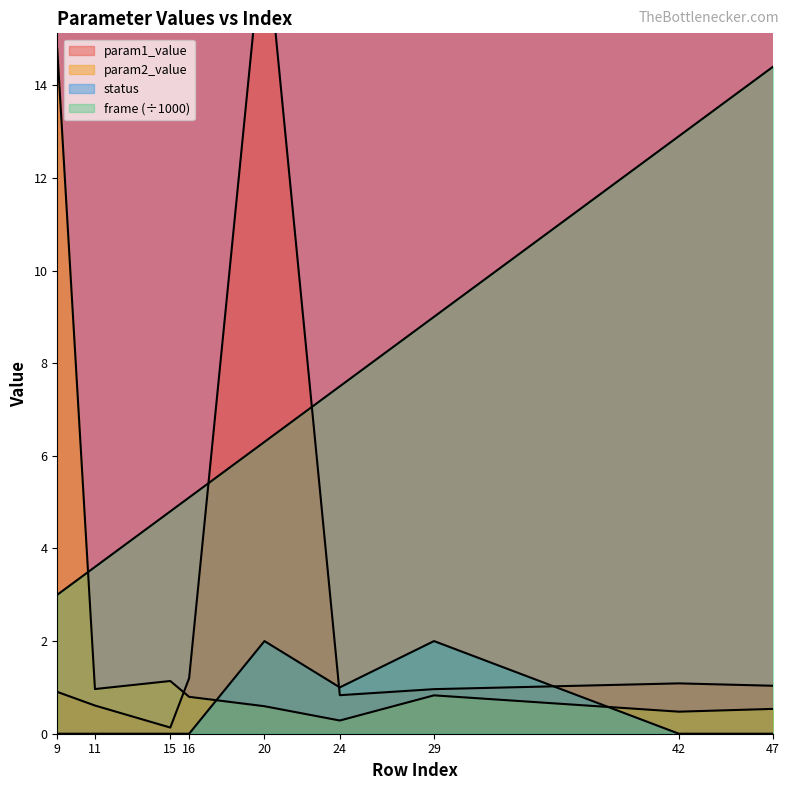

What is the sum of the status values at 24 and 15?

1.0